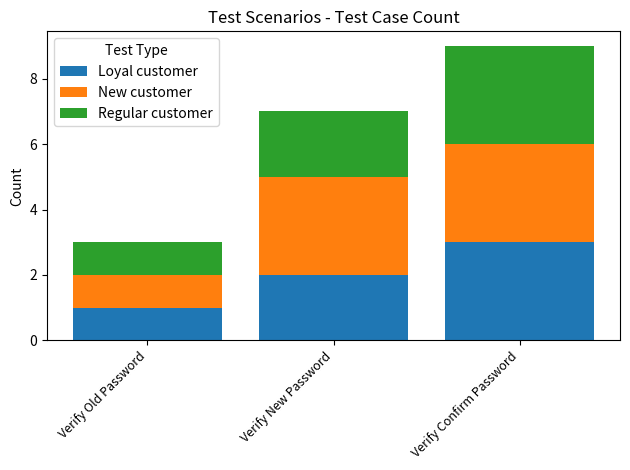

Count the number of data series in this chart.

3